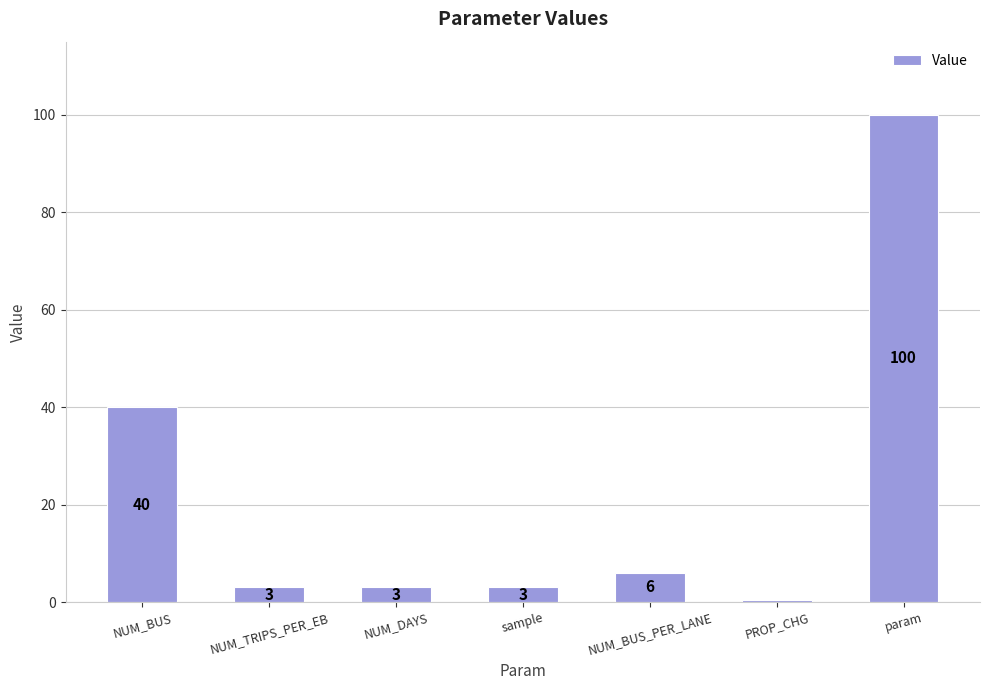

What is the change in value from NUM_BUS to NUM_DAYS?

-37.0